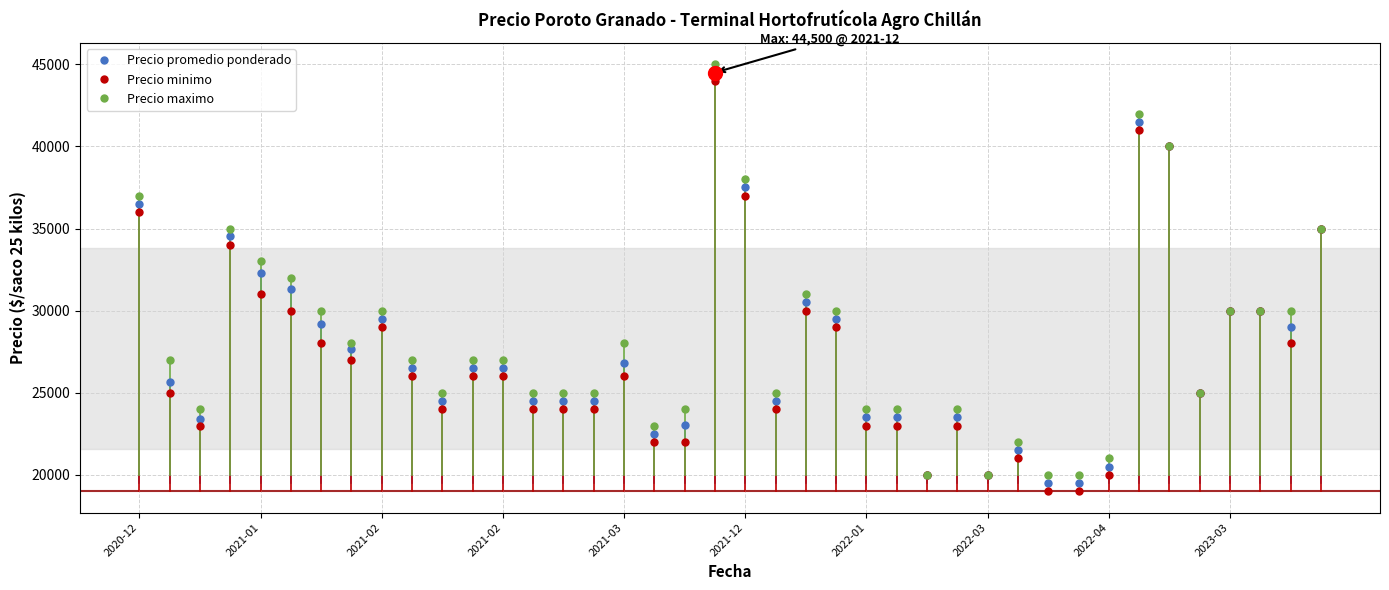

What is the smallest value displayed?

19000